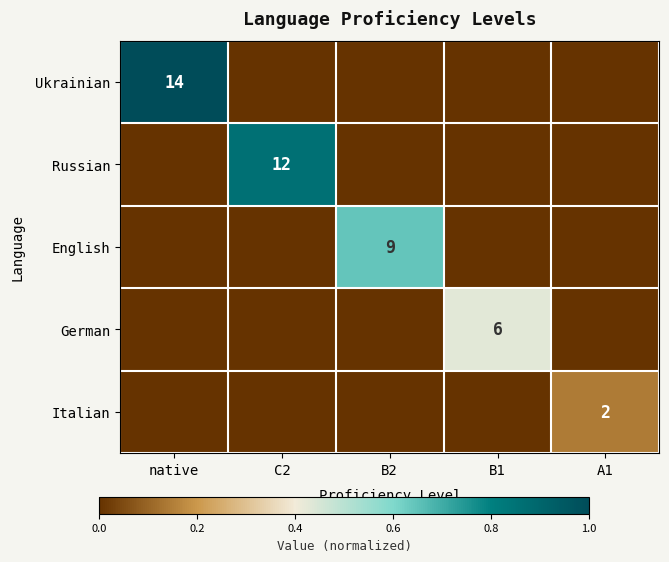

The Italian series shows 0.0 at native. True or false?

True